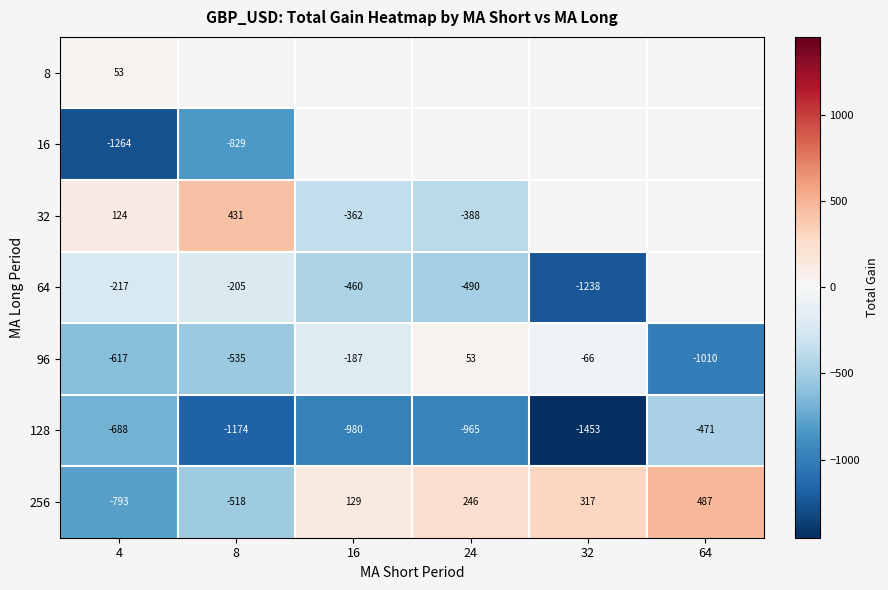

What is the total value across all series at 4?

-3402.0